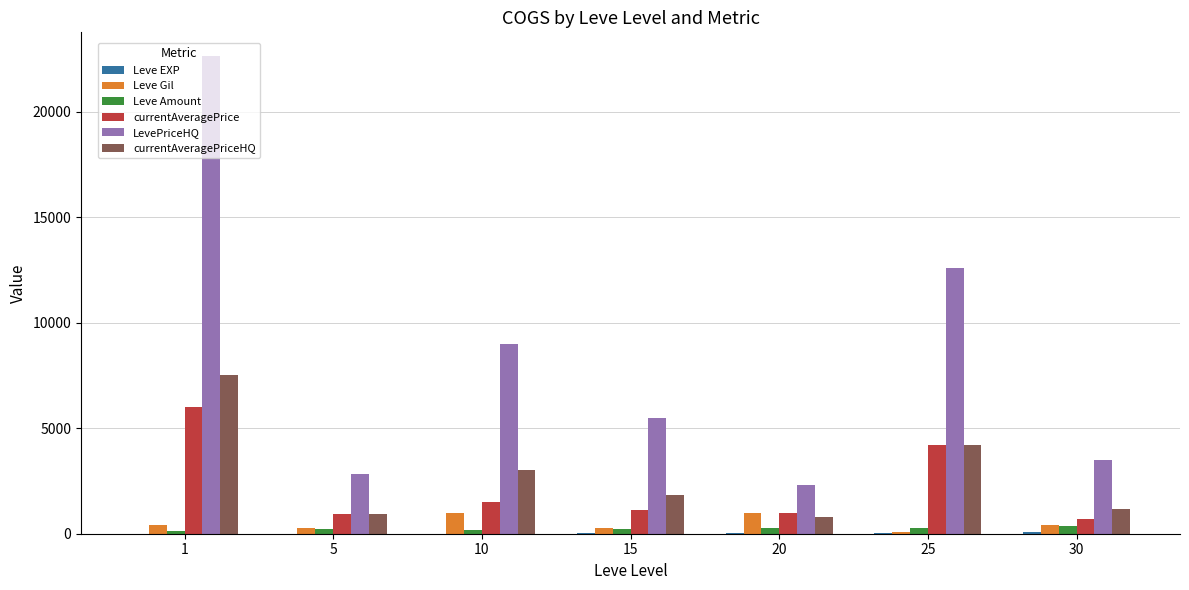

Which series changed the most between 1 and 30?

LevePriceHQ